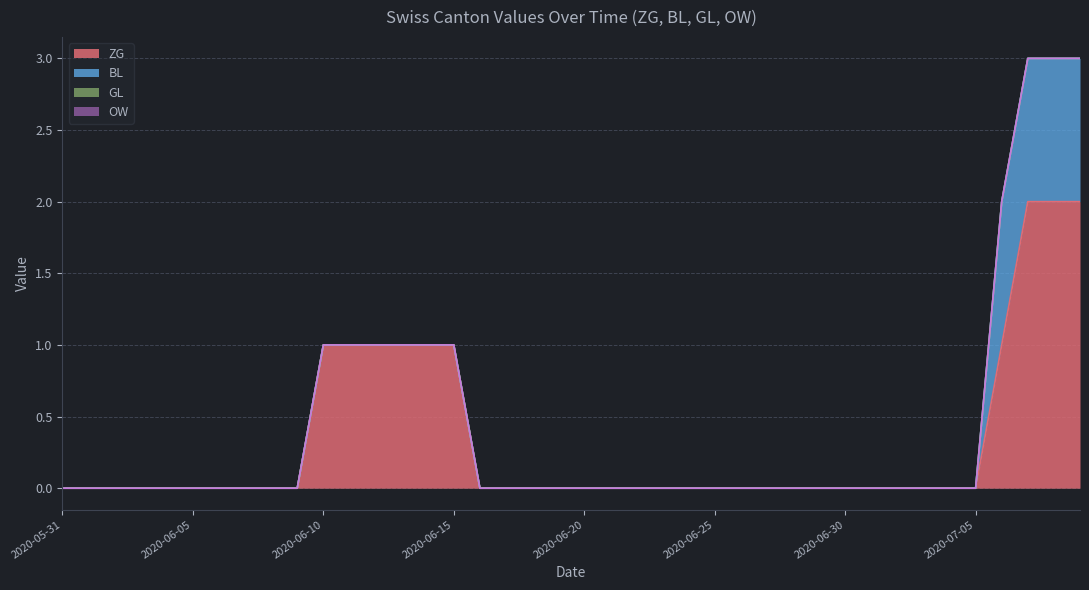

Where is GL nearest to the value 0?

2020-05-31